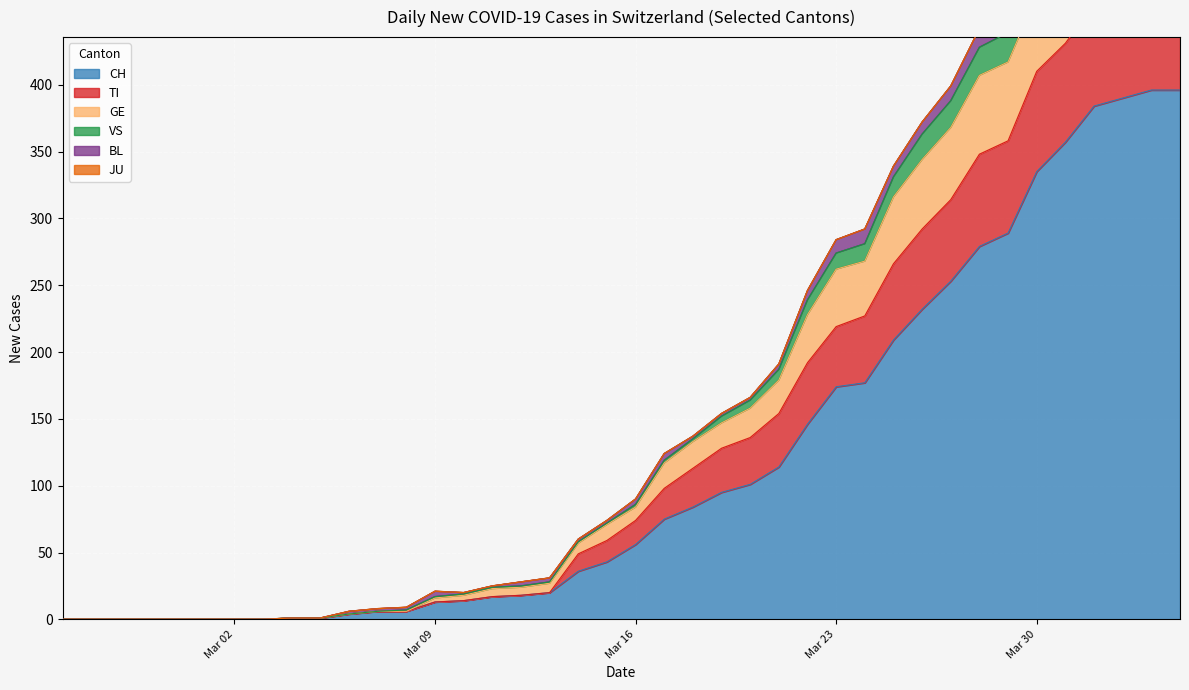

What is the maximum value for CH?

396